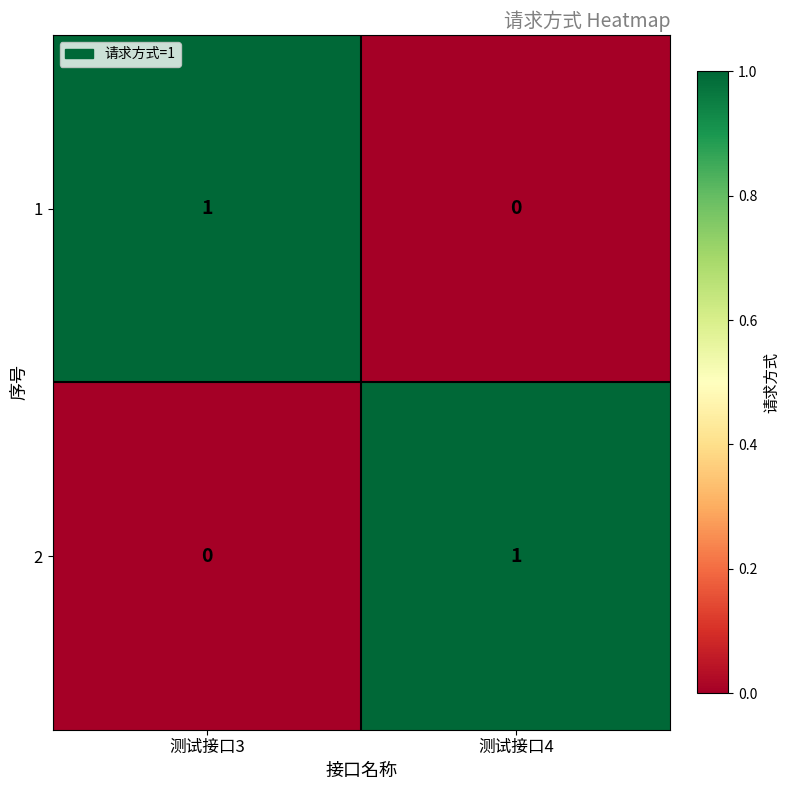

Reading right to left, list all the values displayed in this chart.

1: 测试接口4=0	测试接口3=1
2: 测试接口4=1	测试接口3=0